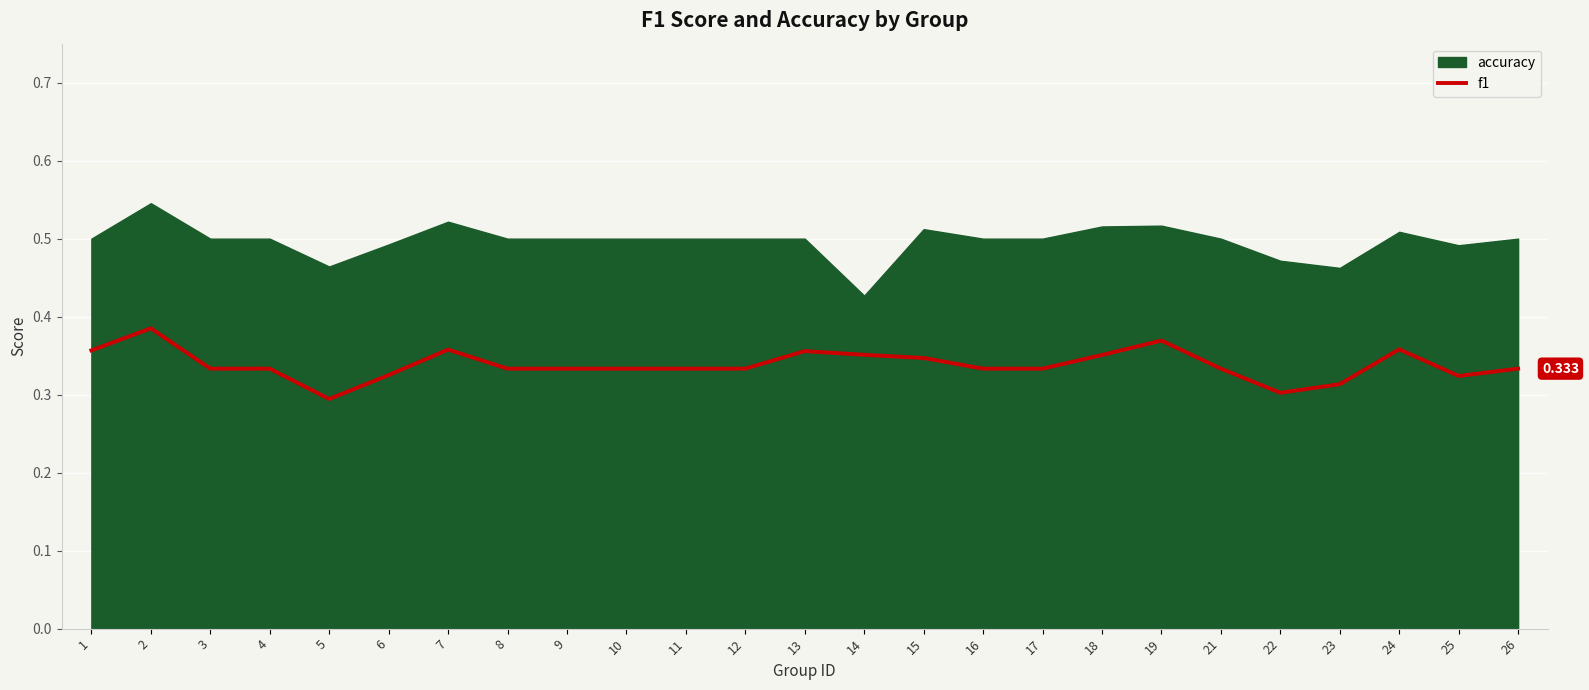

Is it true that the value at 11 is 0.2?

False